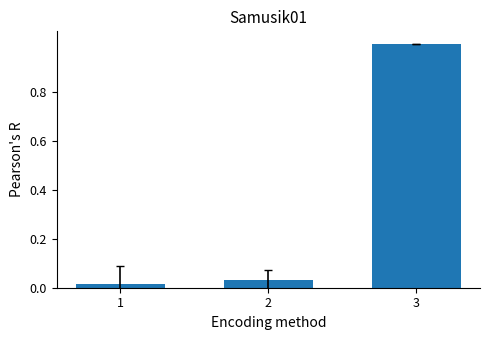

The chart shows a value of 1.0 at 3. True or false?

True